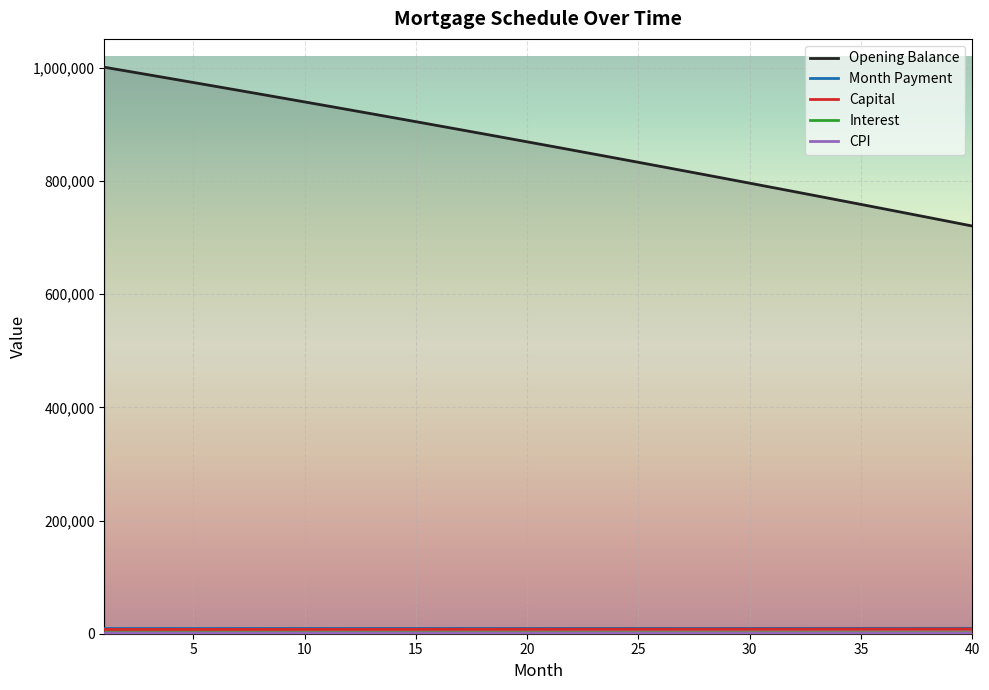

Which series has the largest range (max minus min)?

Opening Balance